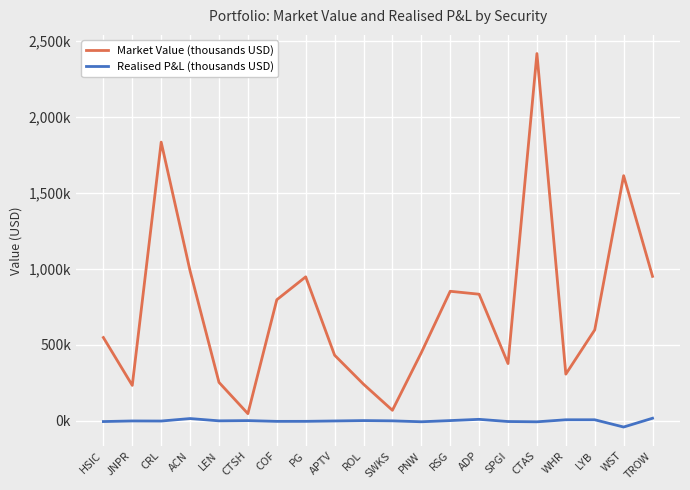

How many values in Realised P&L (thousands USD) are above zero?

8